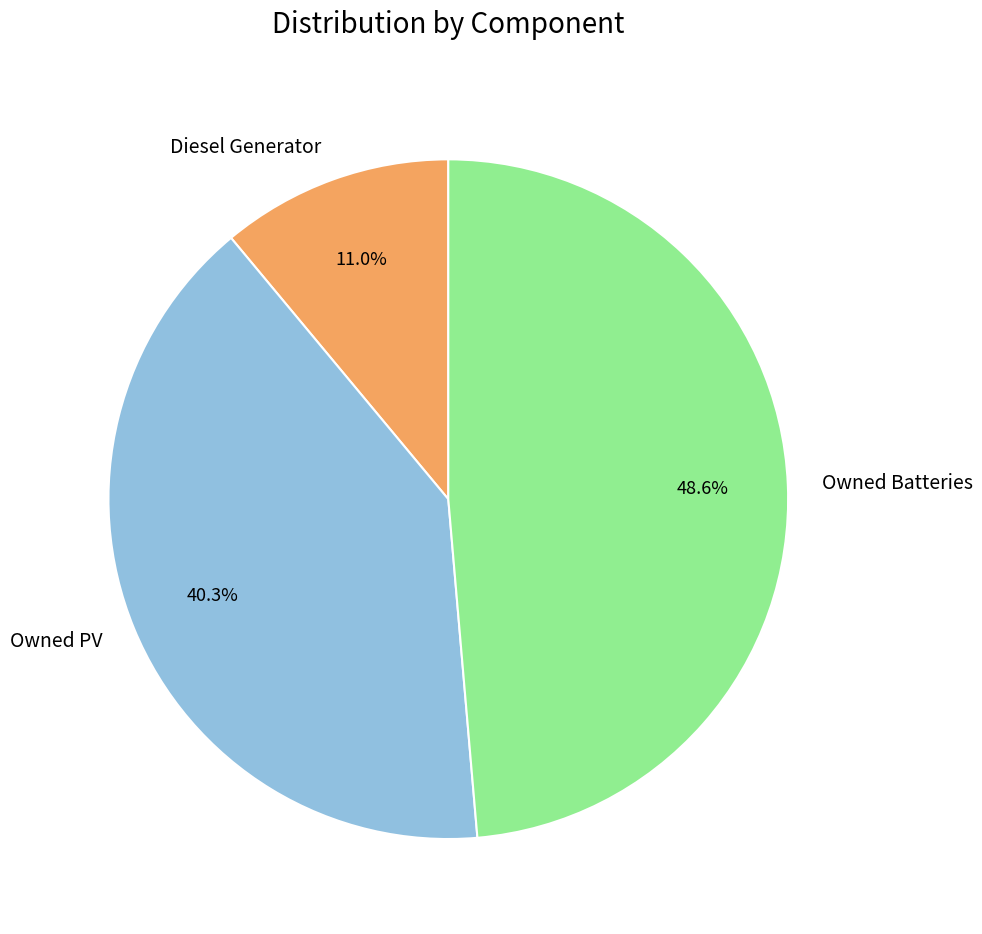

Does Owned Batteries account for over 50% of the chart?

No